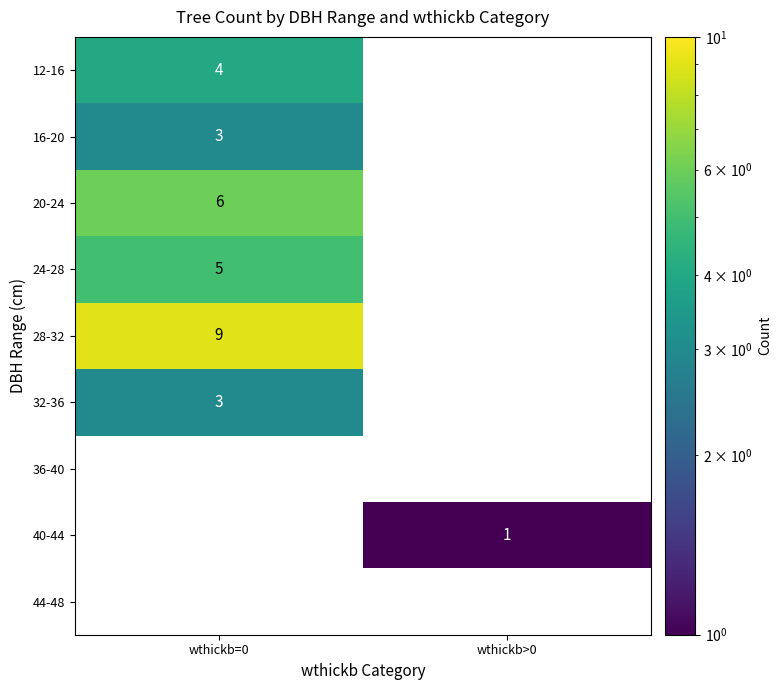

The value of 16-20 at wthickb=0 is 5. True or false?

False